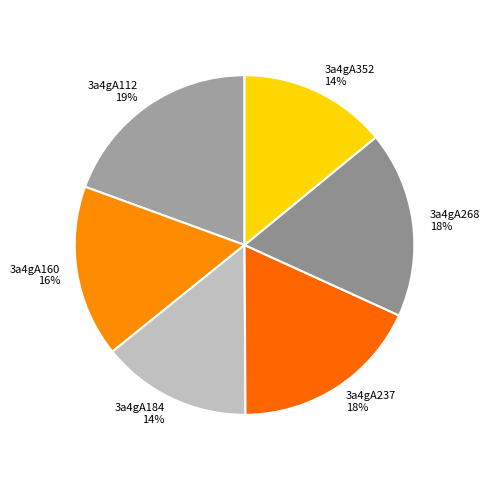

Does 3a4gA112 represent more than half of the total?

No